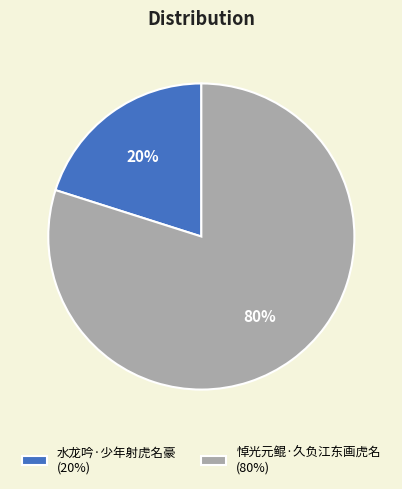

To the nearest percent, what is the average slice percentage?

50%